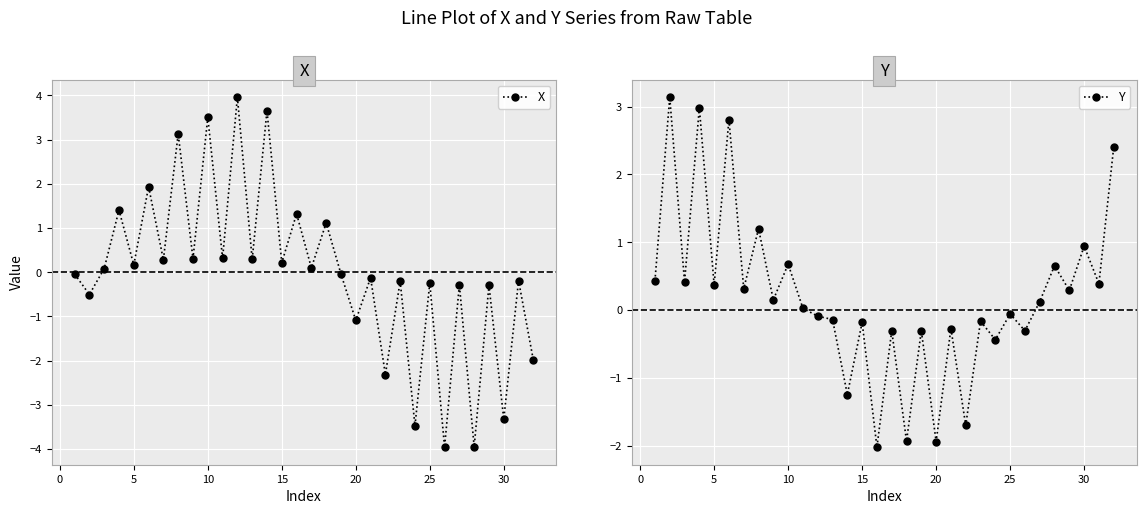

How many lines are shown in the chart?

2